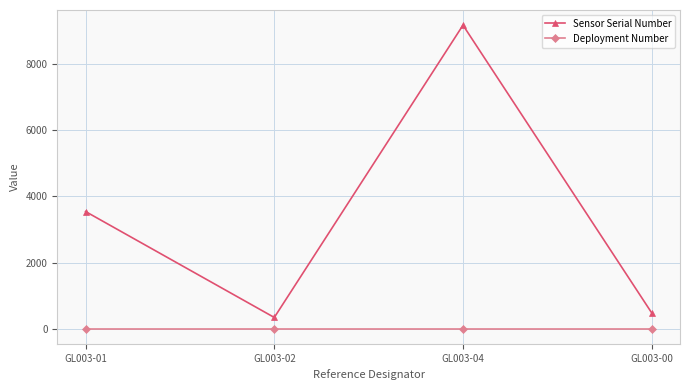

What position from the left is GL003-04?

3